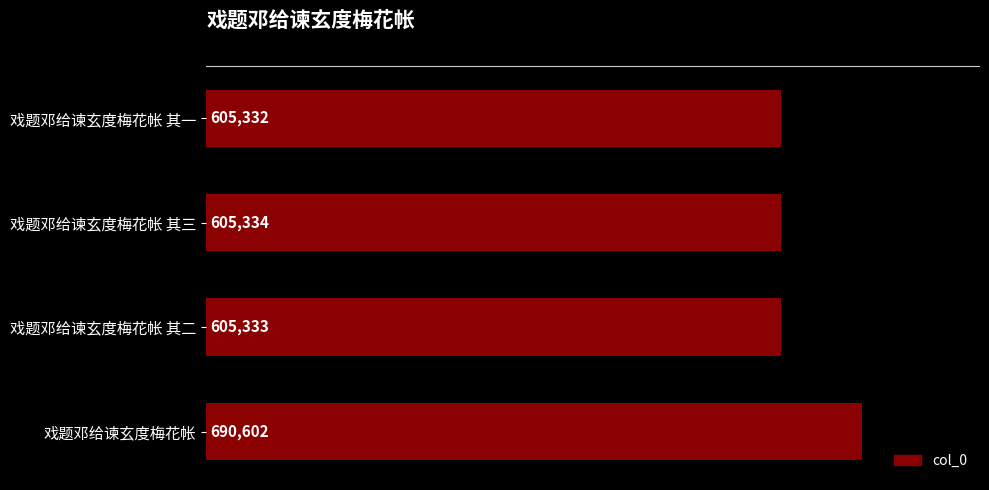

Reading top to bottom, transcribe all the data shown in this chart.

戏题邓给谏玄度梅花帐 其一=605332	戏题邓给谏玄度梅花帐 其三=605334	戏题邓给谏玄度梅花帐 其二=605333	戏题邓给谏玄度梅花帐=690602